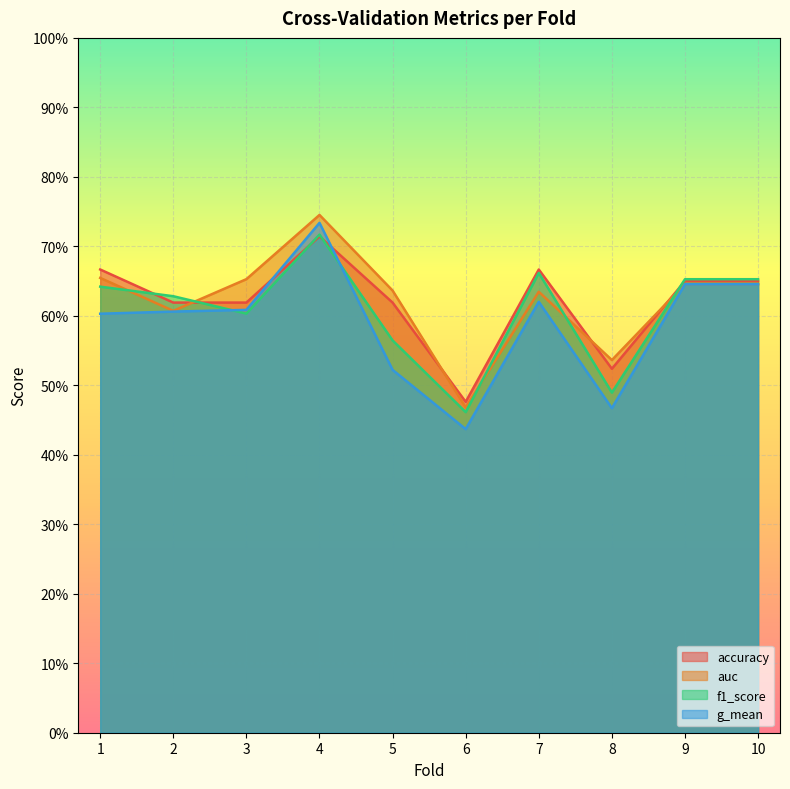

What is the value of the accuracy point at the 7th from the left?

0.7